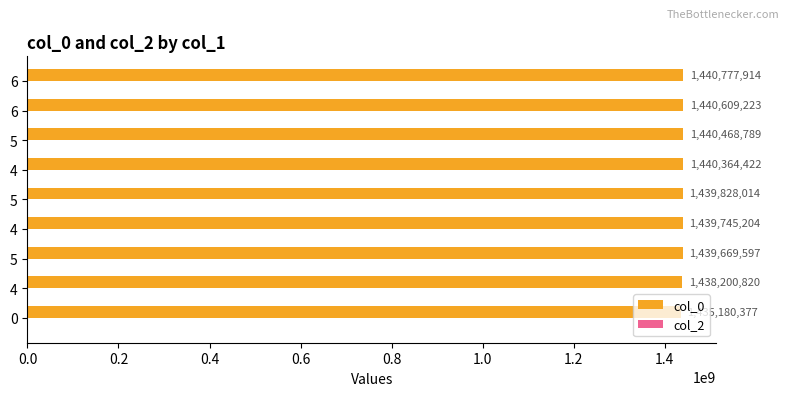

How many data points are less than 1439828014?

4